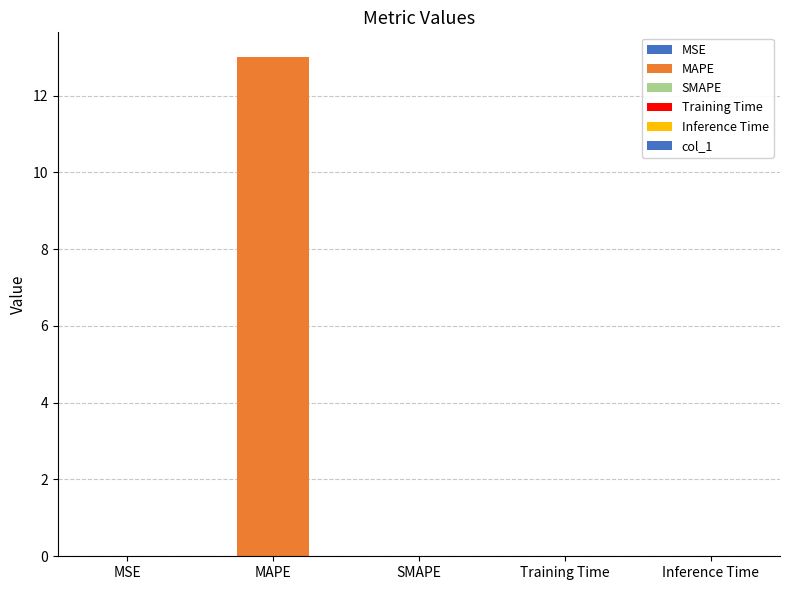

What is the sum of the values at MAPE and SMAPE?

13.0